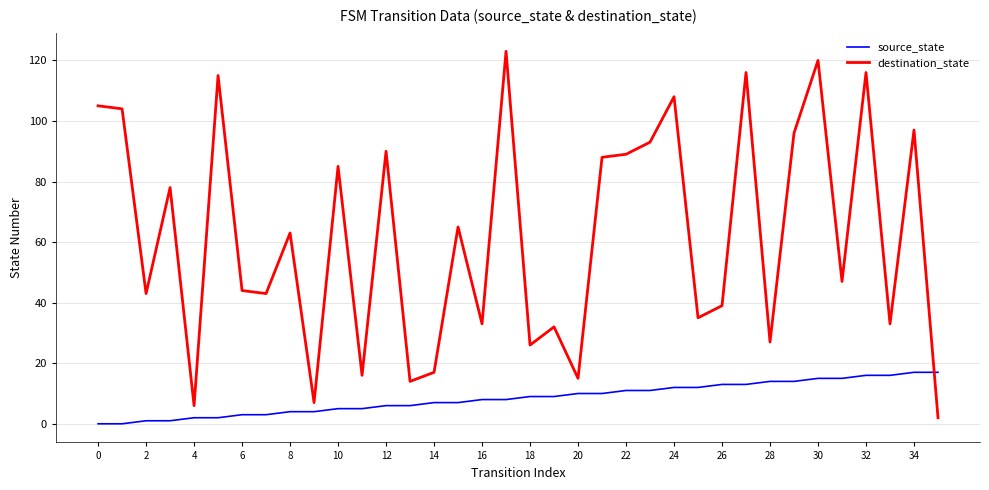

What is the difference between the maximum and minimum values in the destination_state series?

121